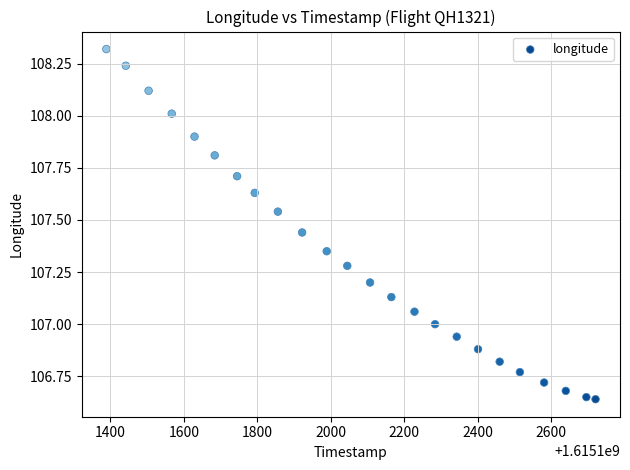

What is the range of Y values (max minus min)?

1.7